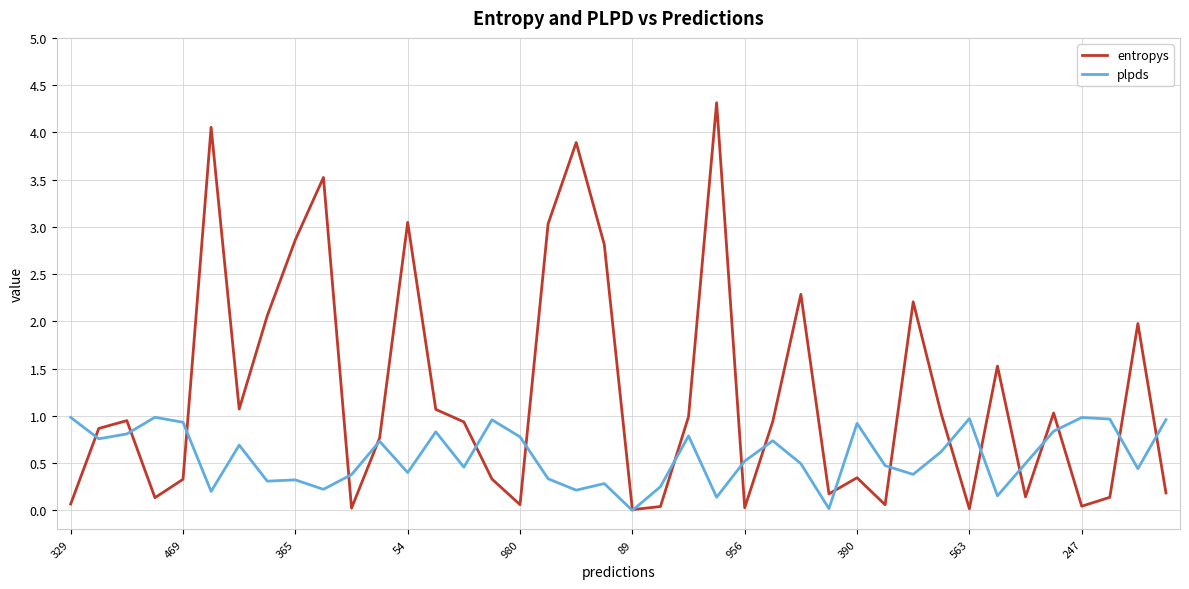

In entropys, how many points are higher than both neighbors (excluding endpoints)?

12